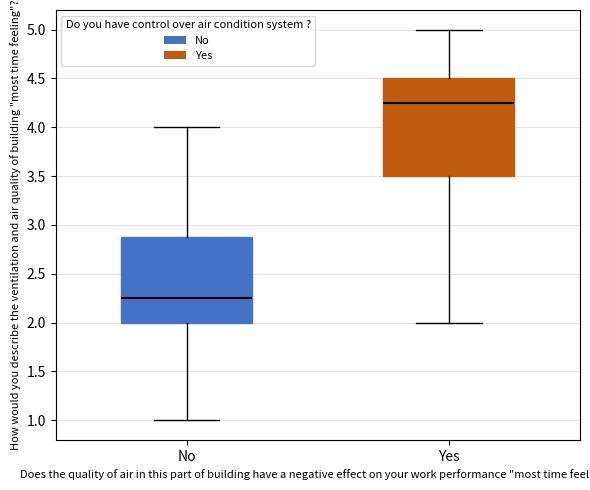

Reading left to right, transcribe this box plot: for each box, give where its median line is, the range the box spans, and where its two whiskers end, as read against the y-axis. The values are not printed on the chart, so give them approximately, as read against the axis.

No: median 2.25, box 2.00 to 2.90, whiskers 1.00 to 4.00
Yes: median 4.25, box 3.50 to 4.50, whiskers 2.00 to 5.00